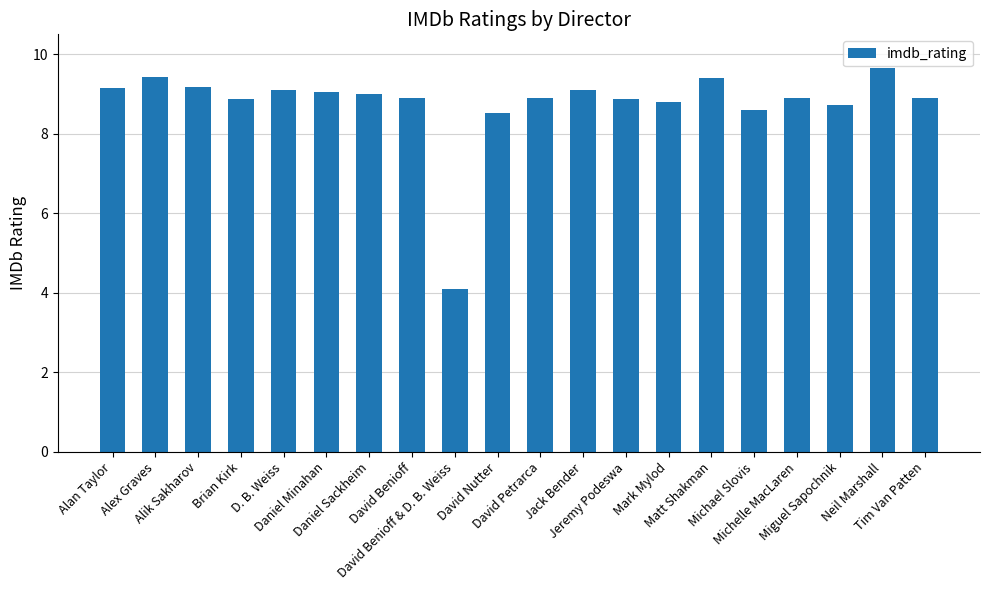

How many data points are less than 8?

1